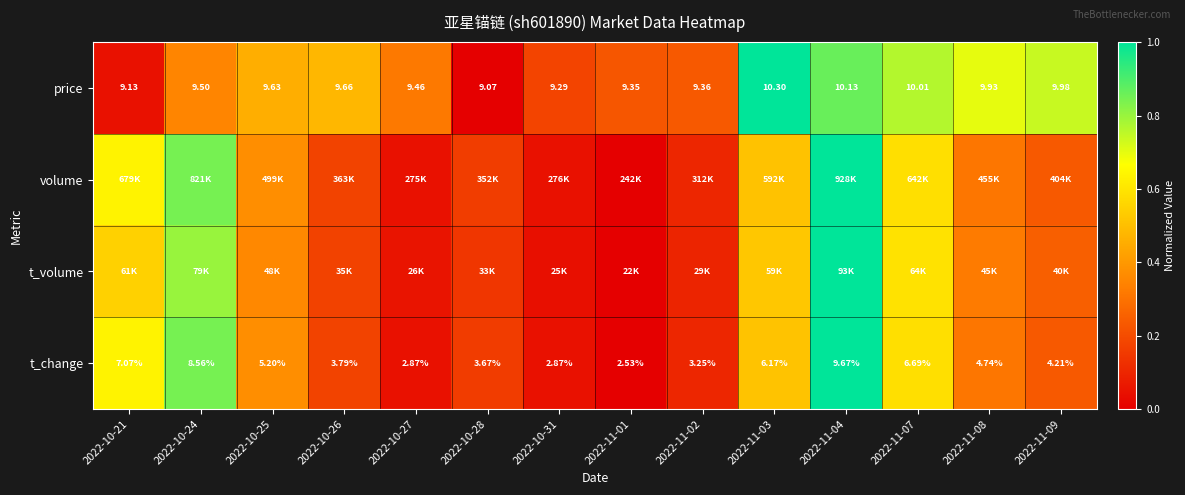

What is the total value across all series at 2022-11-09?

1.5